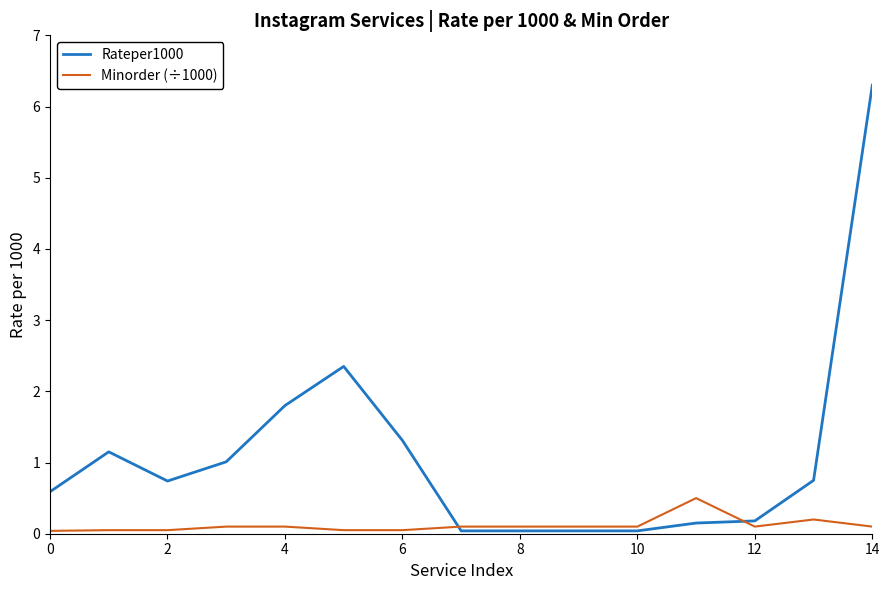

Which series has the largest range (max minus min)?

Rateper1000